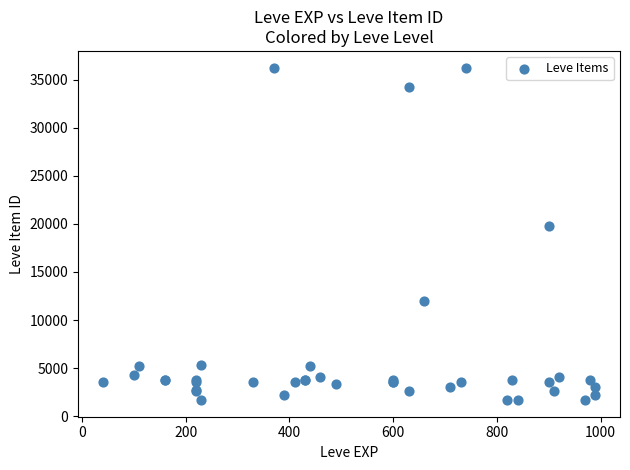

What Y value in the scatter plot is closest to 18967?

19744